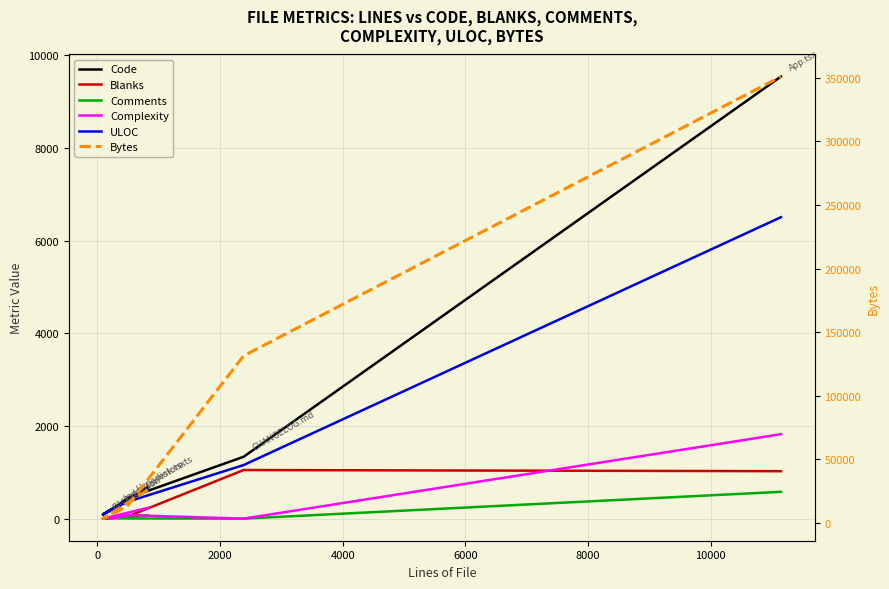

How many positive values does the Comments series have?

4